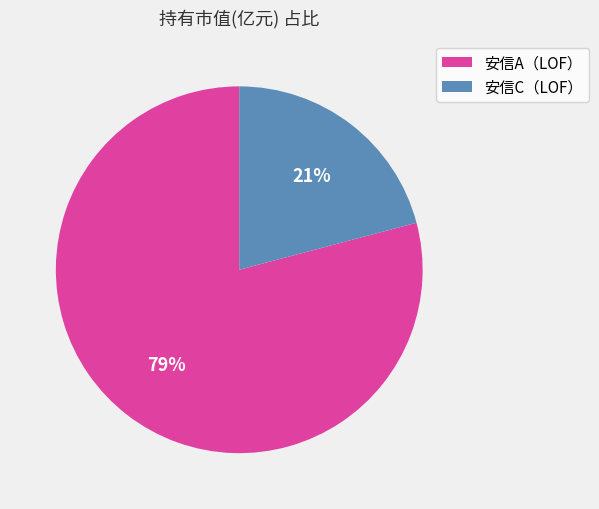

To the nearest percent, what is the average slice percentage?

50%